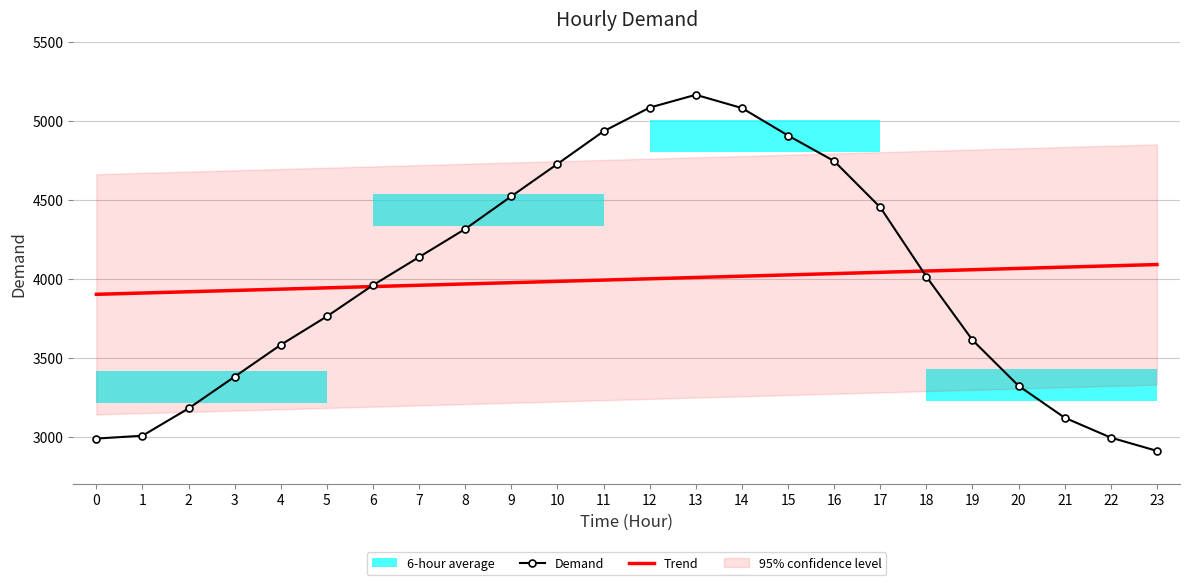

What is the maximum value shown in the chart?

5166.0